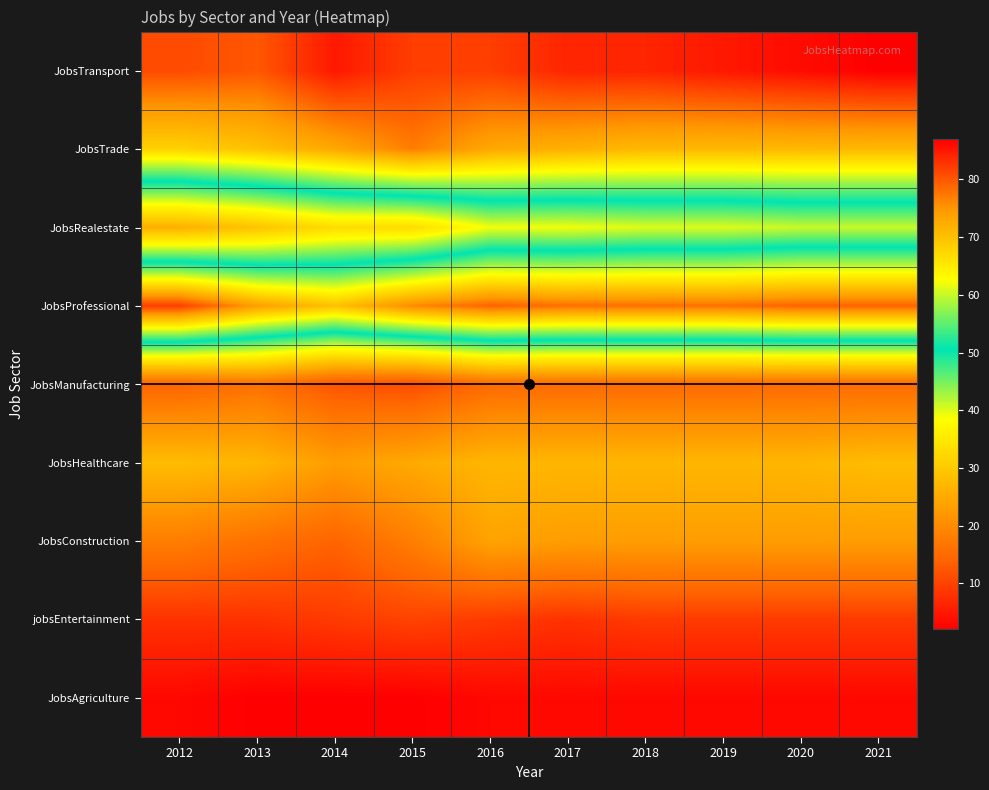

Count the number of data series in this chart.

9